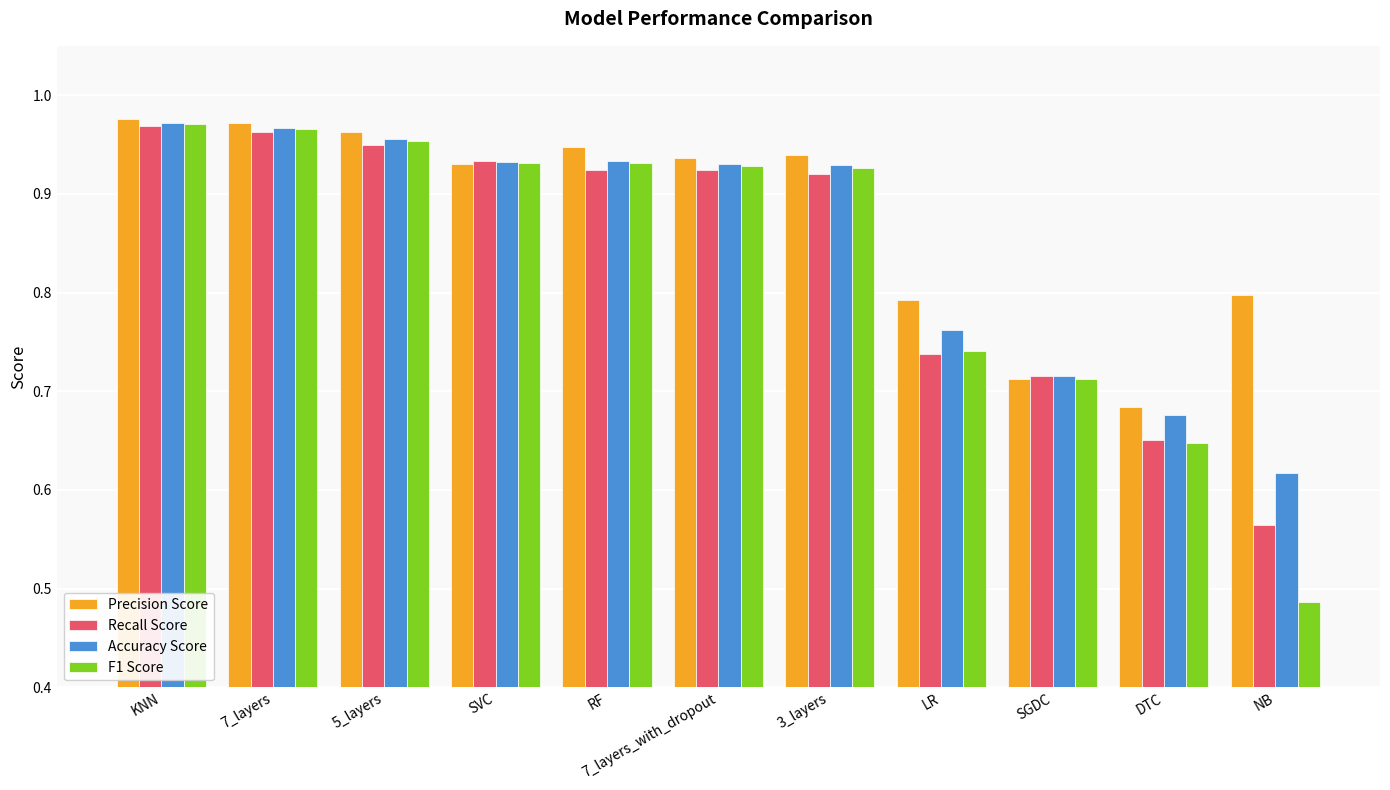

At which category does the chart reach its minimum across all series?

NB